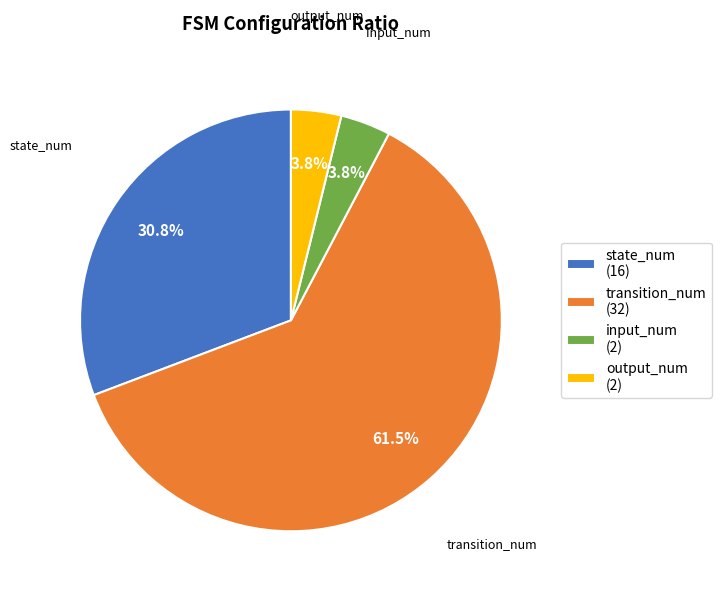

How many segments does this pie chart have?

4